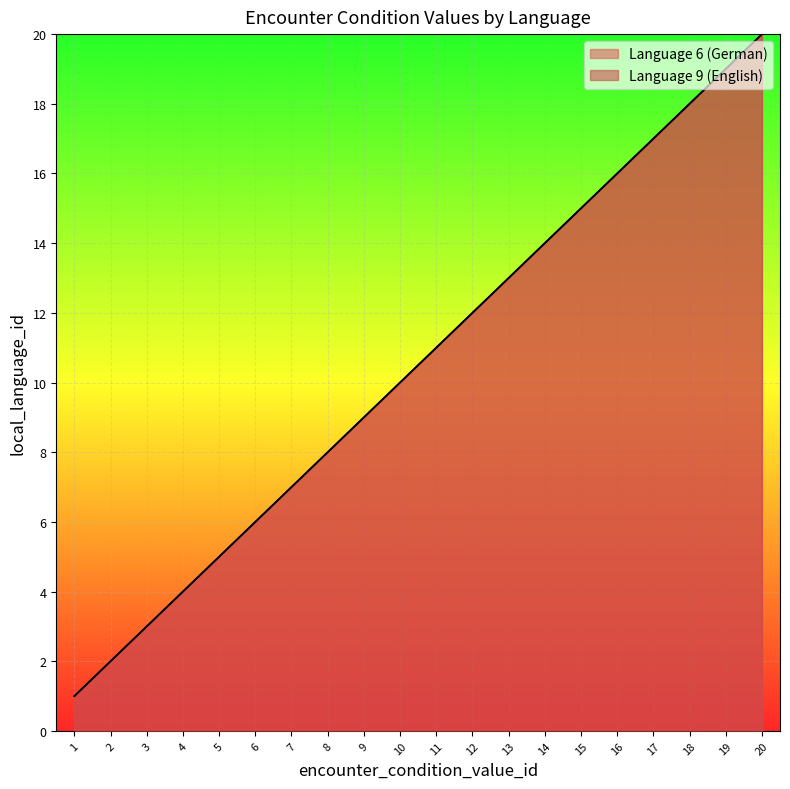

How many distinct data groups are displayed?

2